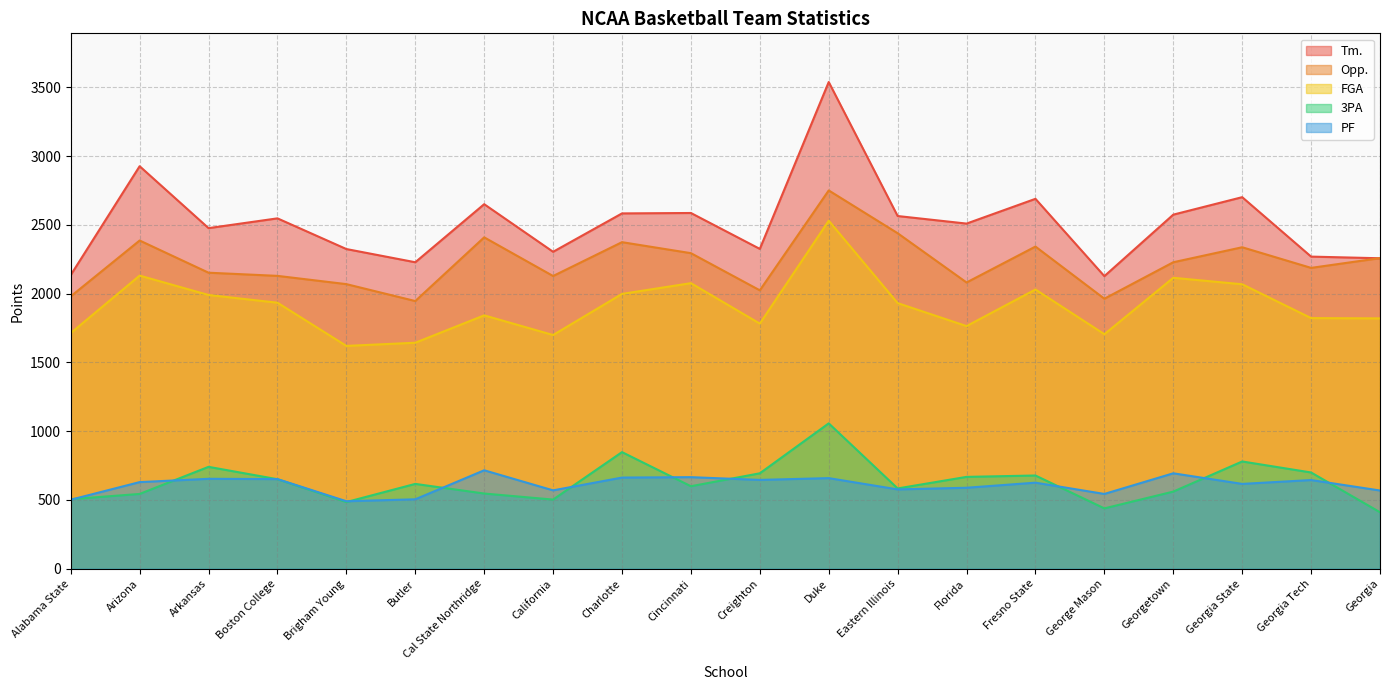

Which category has the highest value in the Opp. series?

Duke